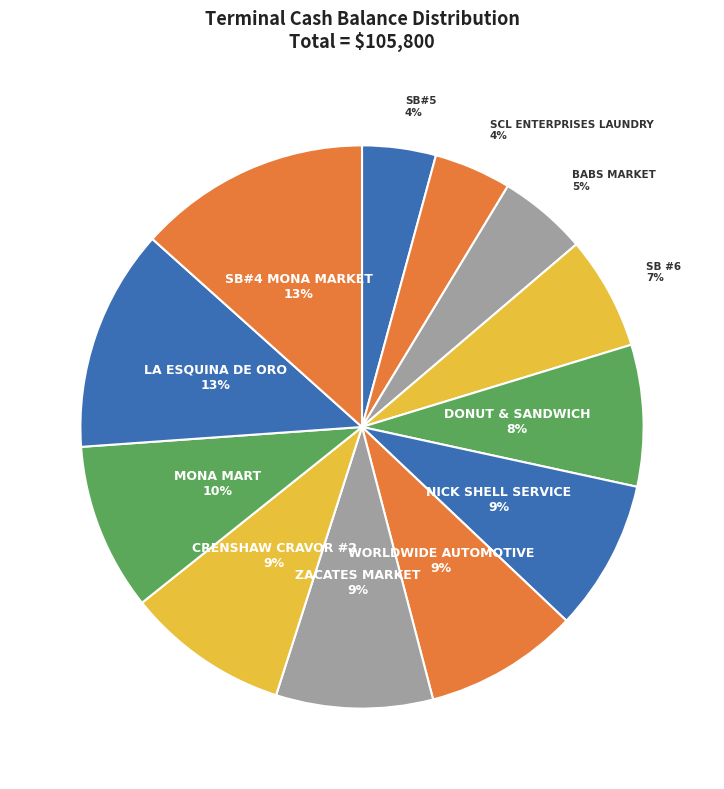

To the nearest percent, what is the average slice percentage?

8%